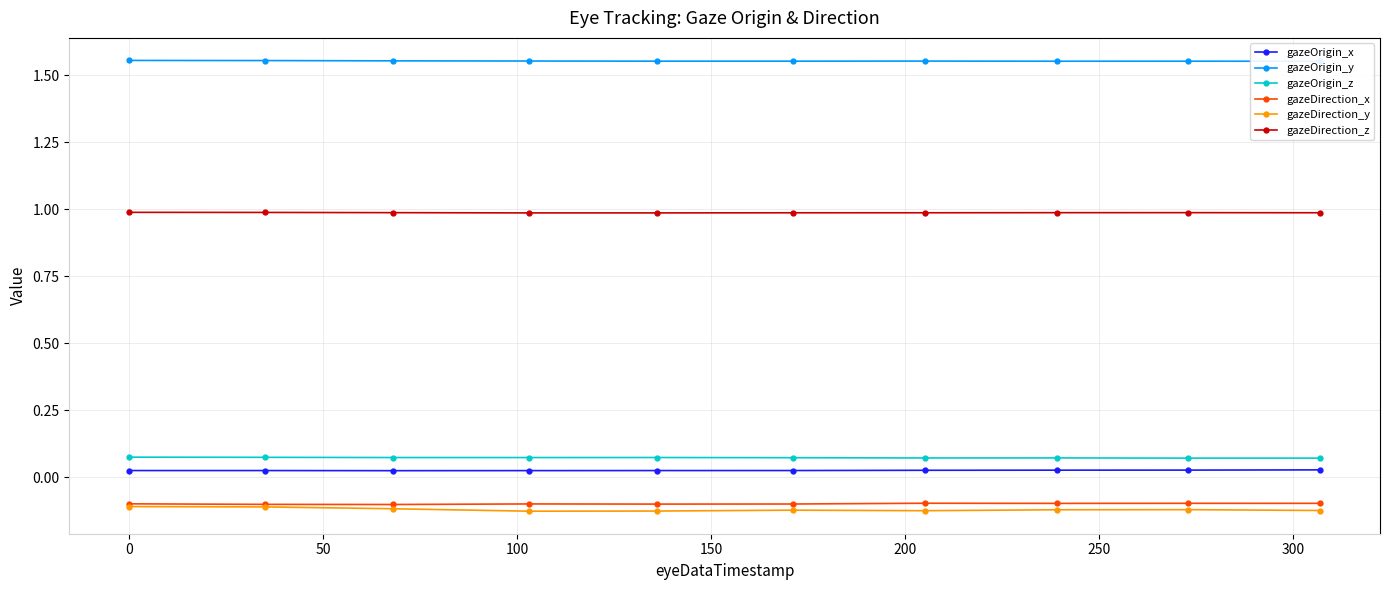

Which series has the largest range (max minus min)?

gazeDirection_y